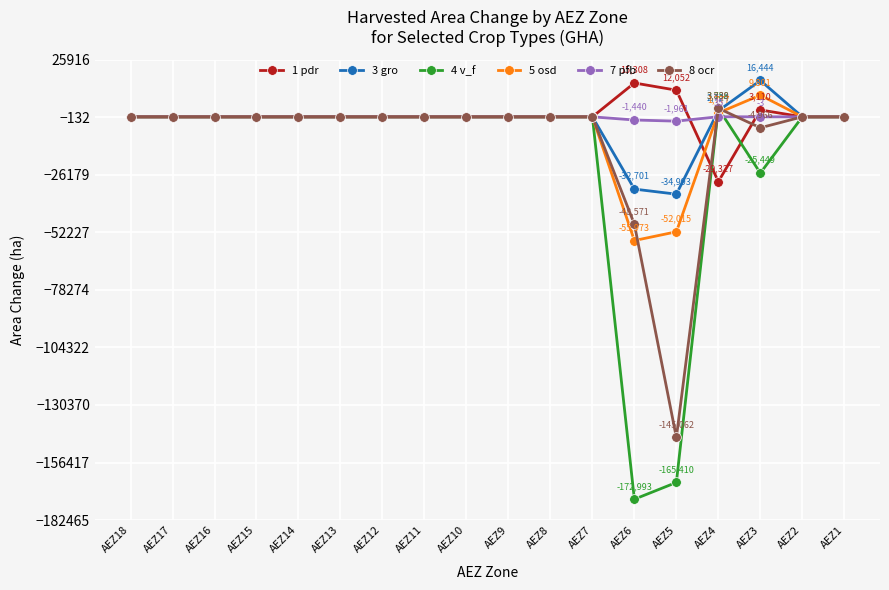

At which label does 3 gro reach its peak?

AEZ3